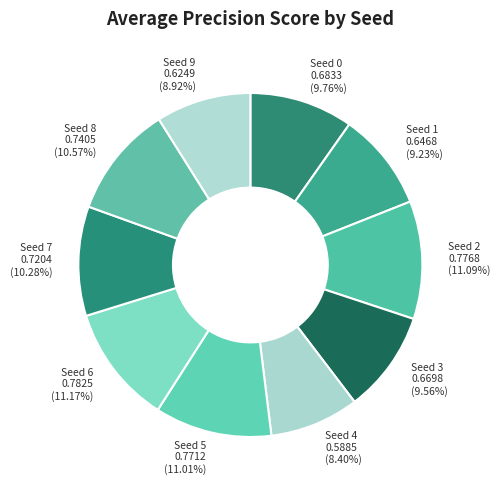

How many slices are in this pie chart?

10